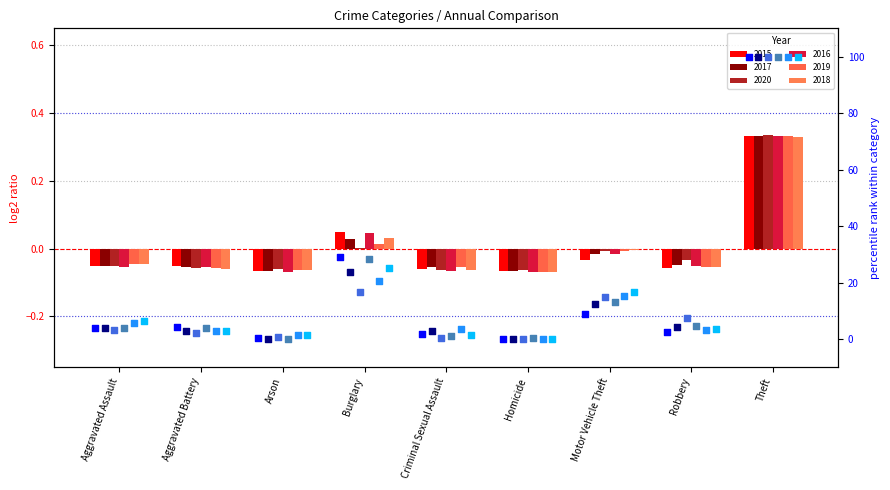

Which series has the largest Y range (max minus min)?

2020